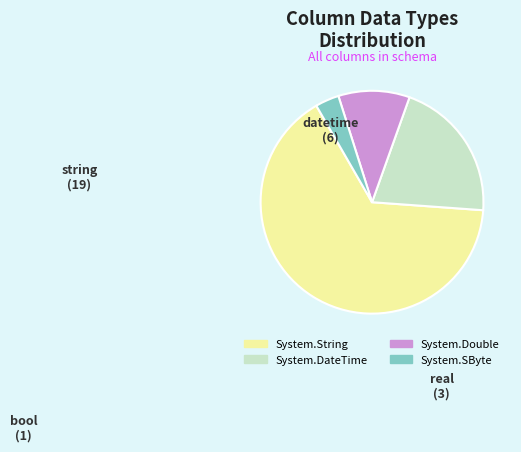

Is the sum of System.SByte and System.DateTime greater than half?

No